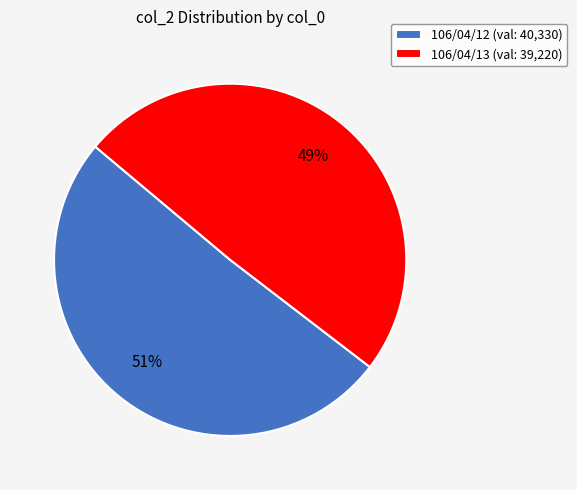

To the nearest percent, what portion does 106/04/13 represent?

49%